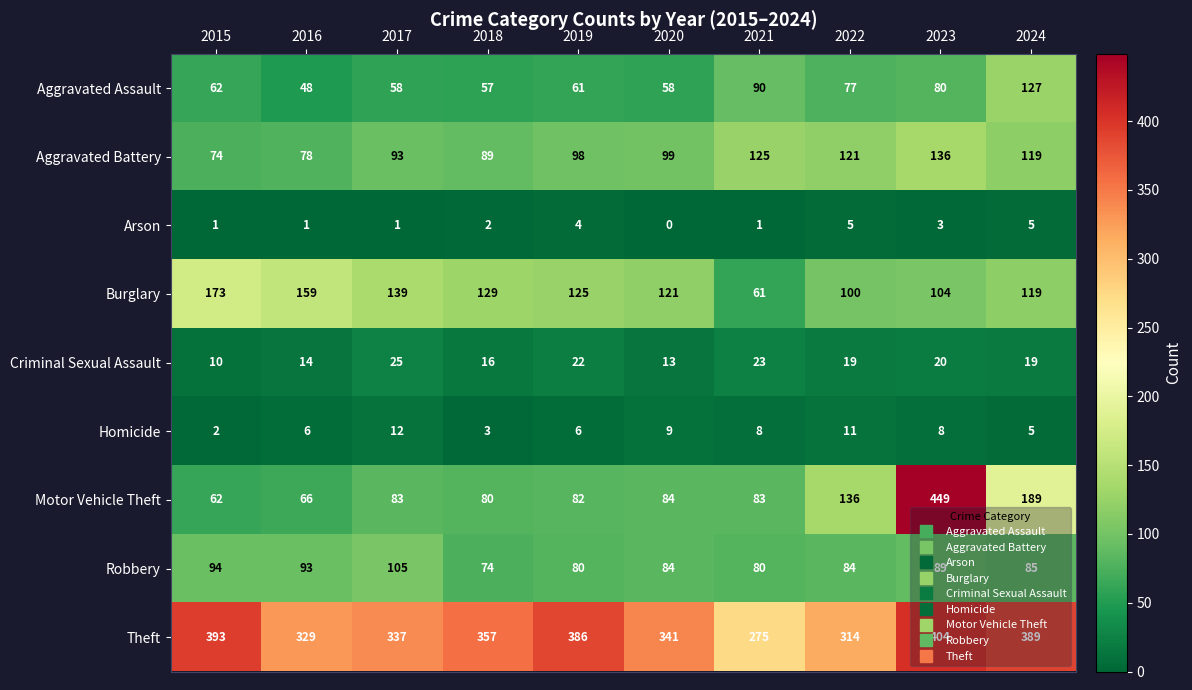

The Criminal Sexual Assault series shows 16 at 2018. True or false?

True